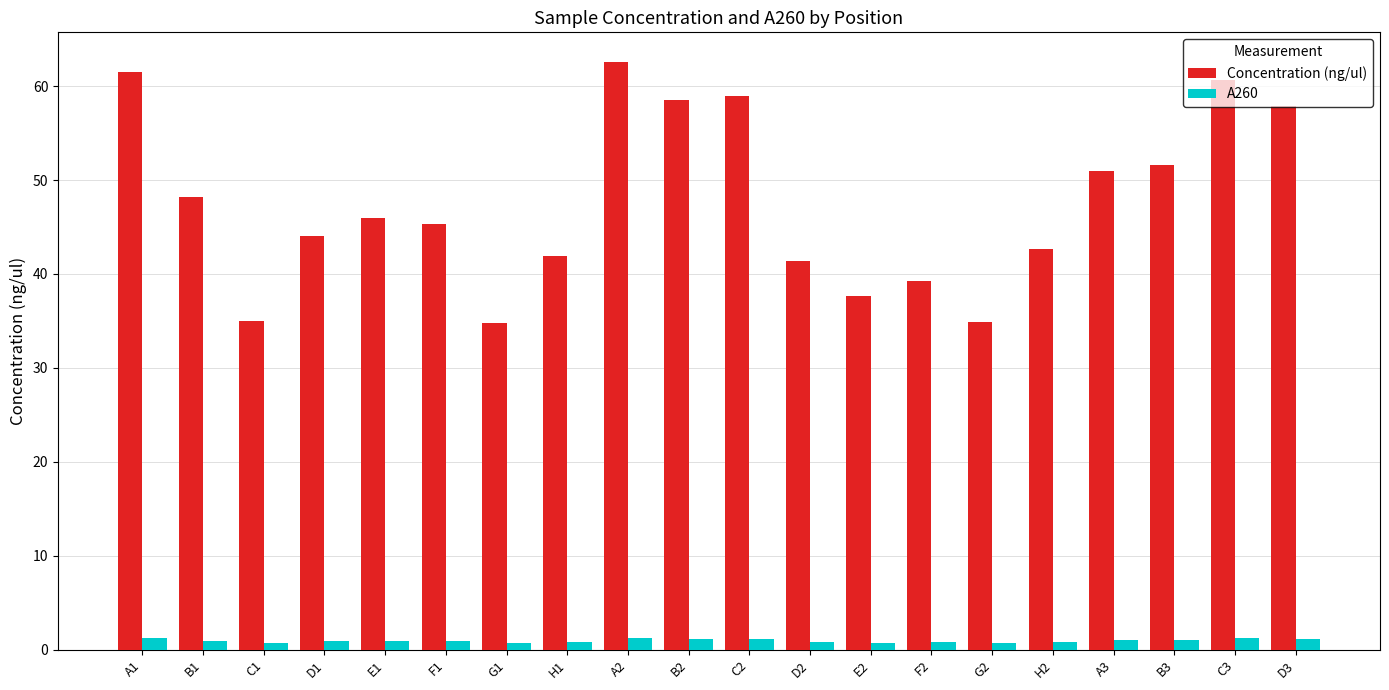

What is the label of the 4th bar from the right?

A3